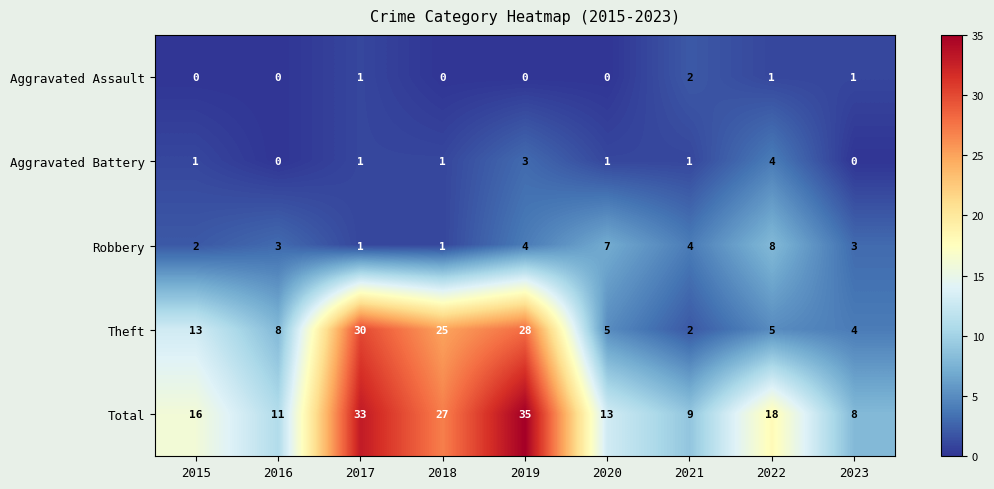

List the labels in order of Total value, largest first.

2019, 2017, 2018, 2022, 2015, 2020, 2016, 2021, 2023